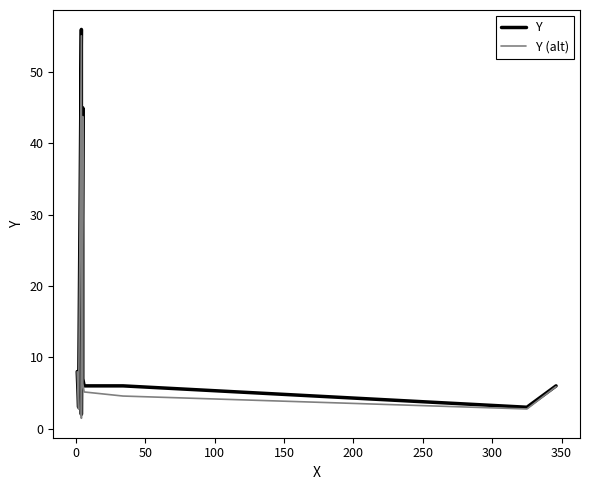

List the series in order of their peak value, highest first.

Y, Y (alt)